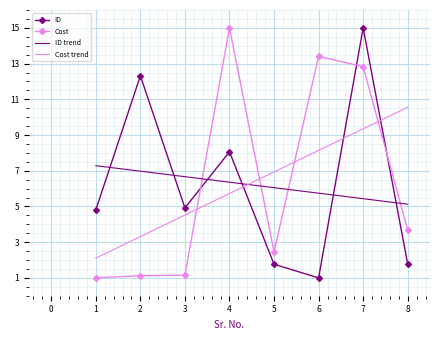

Between which two adjacent categories do ID trend and Cost trend first intersect?

4 and 5